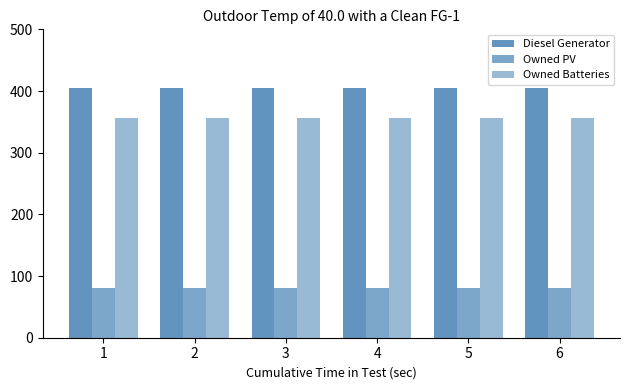

Which series has the largest total across all categories?

Diesel Generator